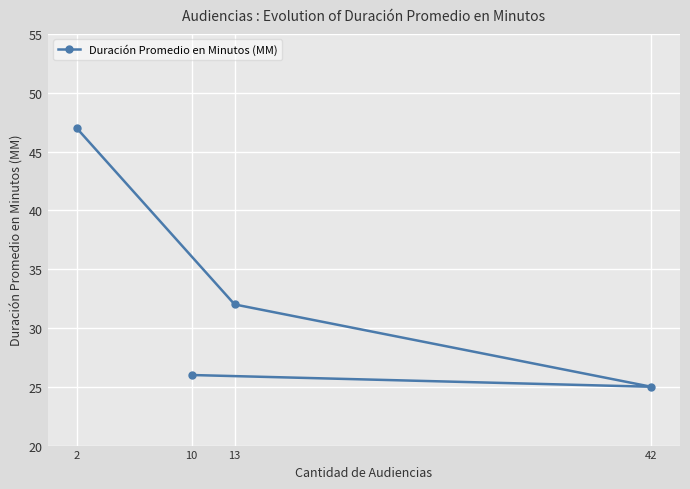

How many lines are shown in the chart?

1